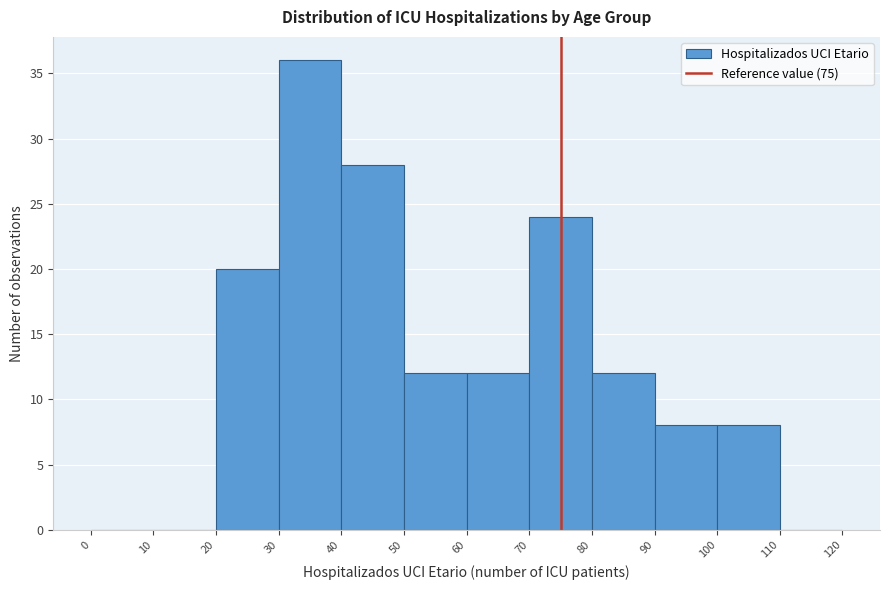

Over which range of the x-axis is the bar tallest?

30 to 40